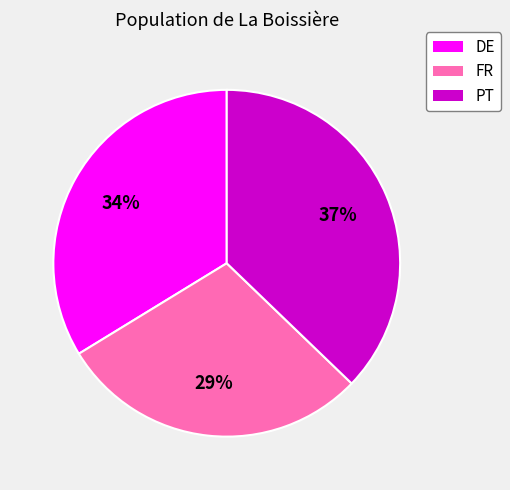

Which category has the smallest portion of the pie?

FR